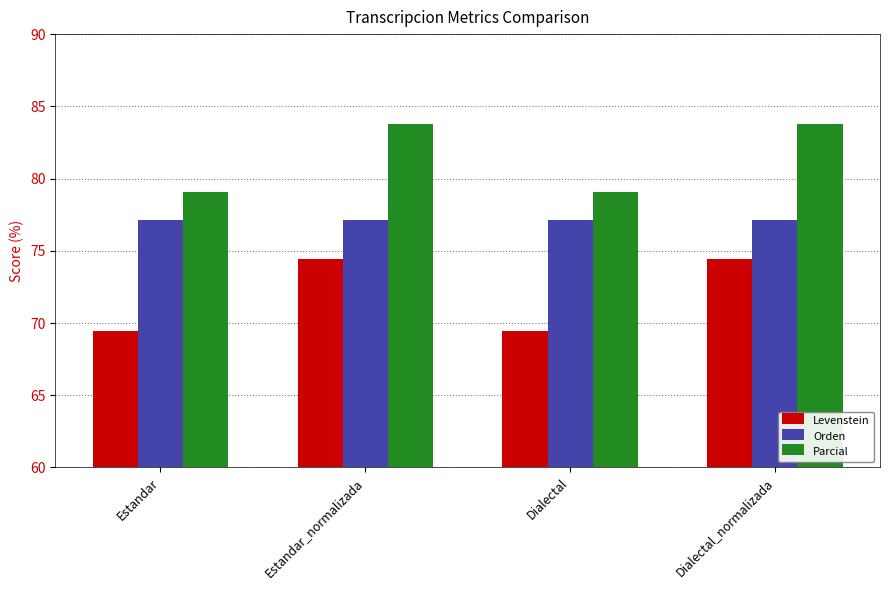

What value does the Orden series have at Estandar_normalizada?

77.2